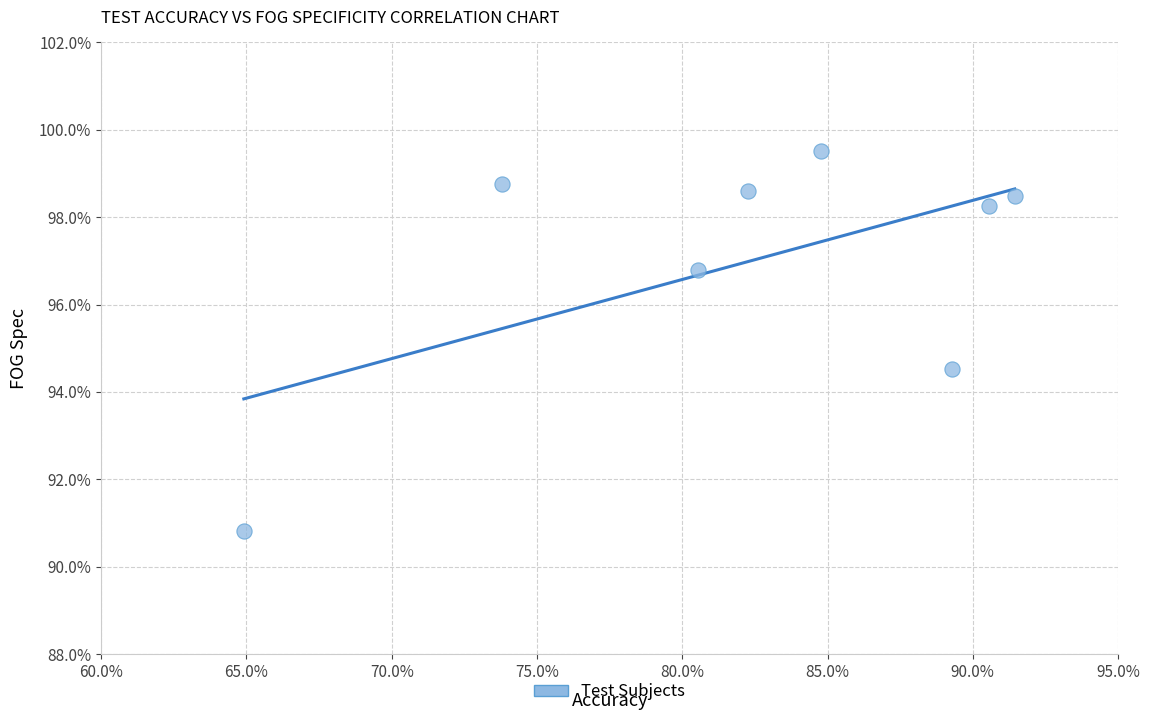

What is the range of Y values (max minus min)?

8.7